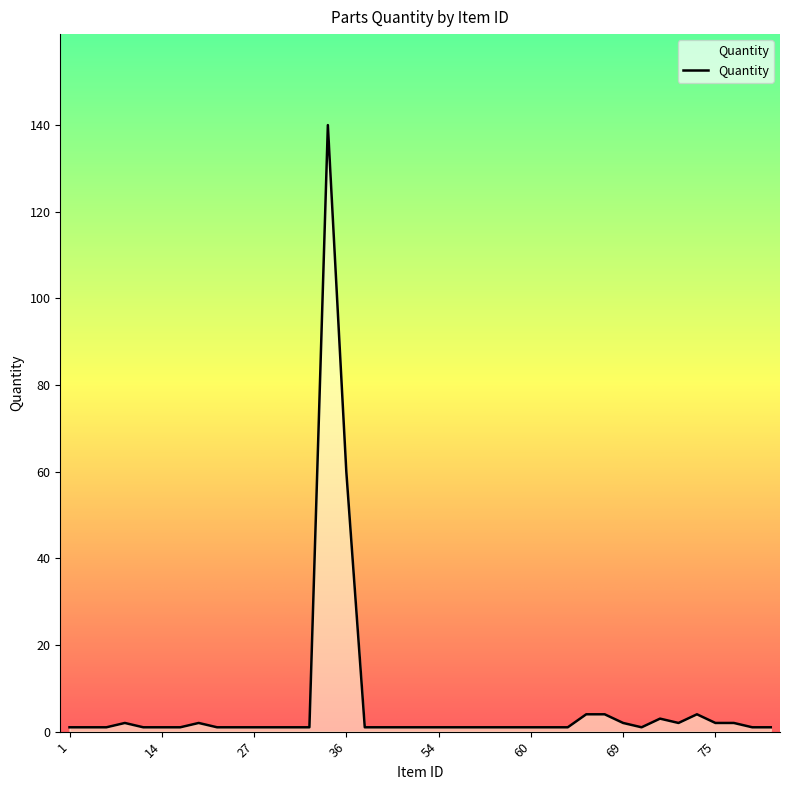

What is the sum of all values?

254